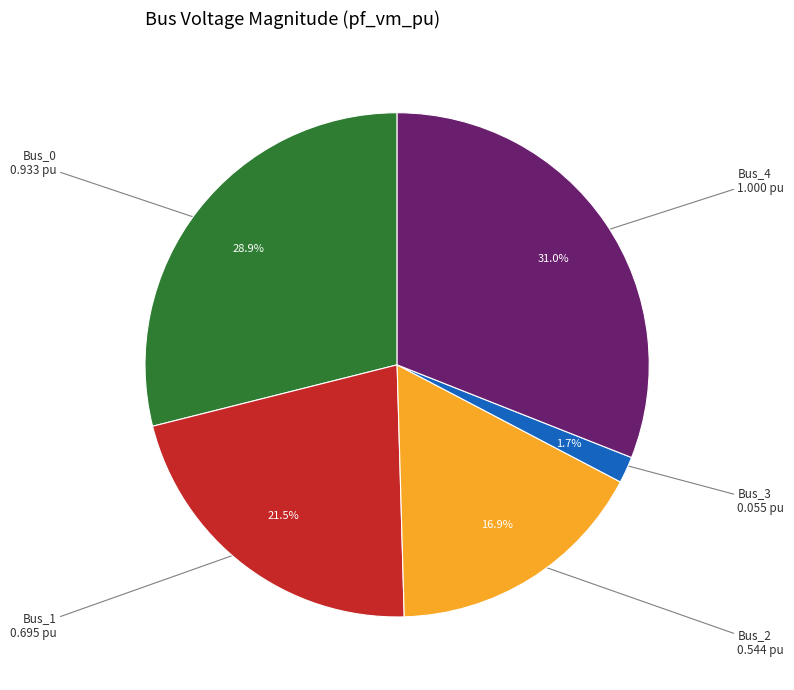

To the nearest percent, what percentage of the pie is Bus_3?

2%